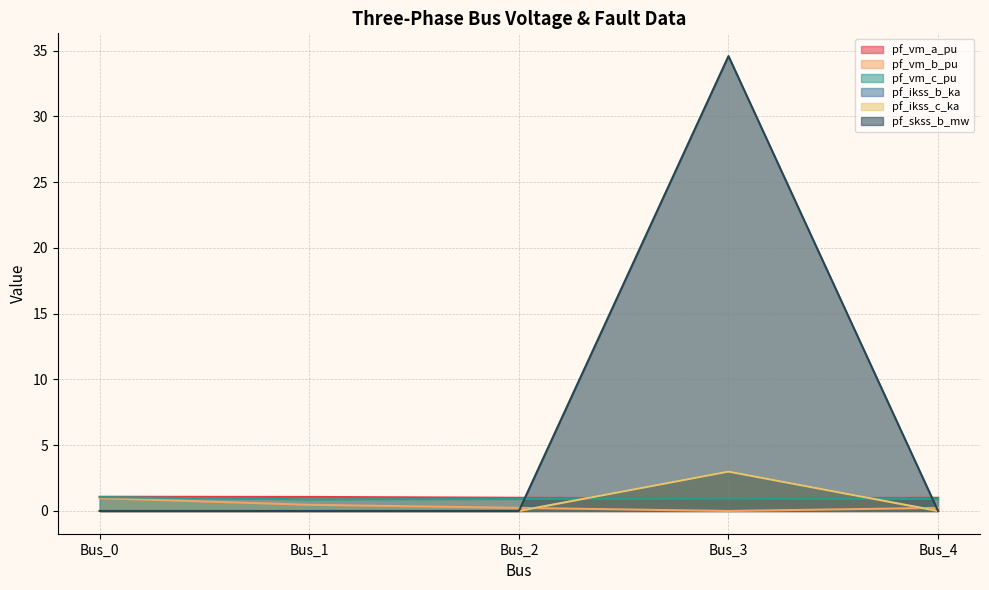

Reading right to left, list all the values displayed in this chart.

pf_vm_a_pu: 1.0	1.0	1.0	1.1	1.1
pf_vm_b_pu: 0.2	0.0	0.2	0.5	1.0
pf_vm_c_pu: 0.9	1.0	0.9	0.9	1.1
pf_ikss_b_ka: 0.0	3.0	0.0	0.0	0.0
pf_ikss_c_ka: 0.0	3.0	0.0	0.0	0.0
pf_skss_b_mw: 0.0	34.6	0.0	0.0	0.0